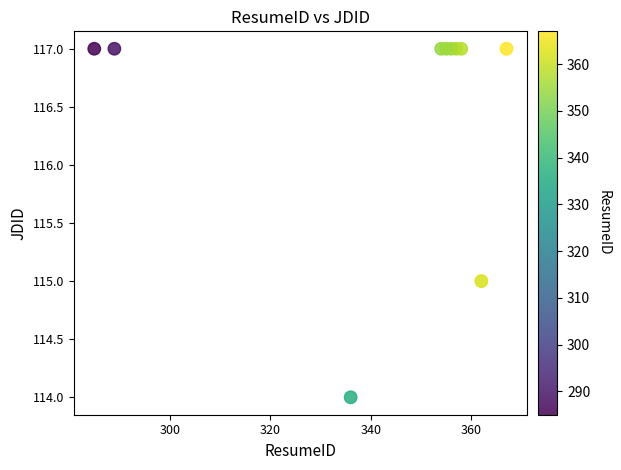

What is the range of Y values (max minus min)?

3